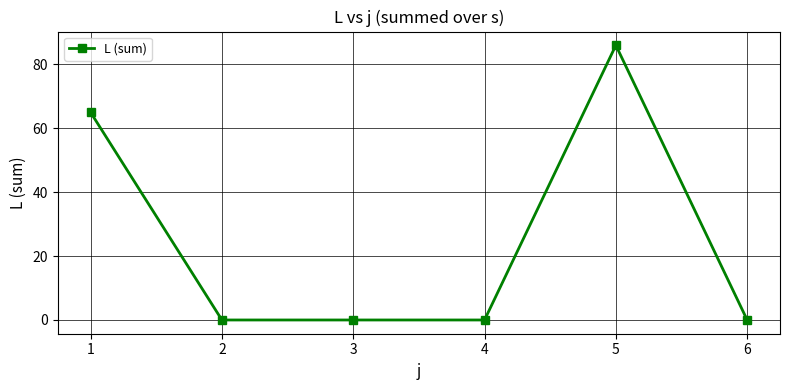

What is the difference between the values at 5 and 4?

86